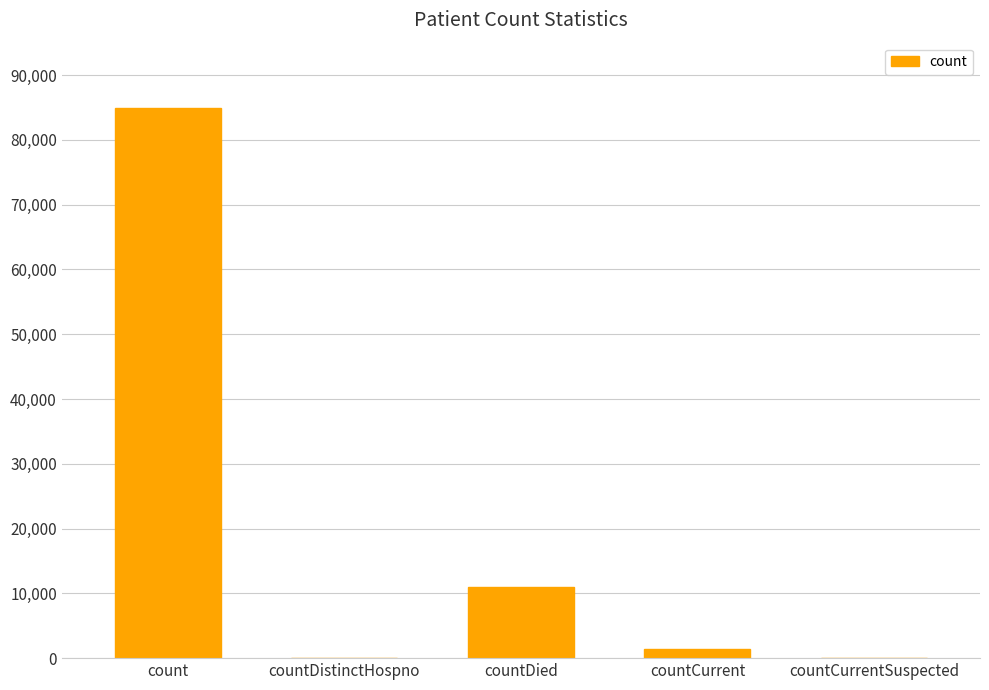

Is it true that the value at count is 84879?

True